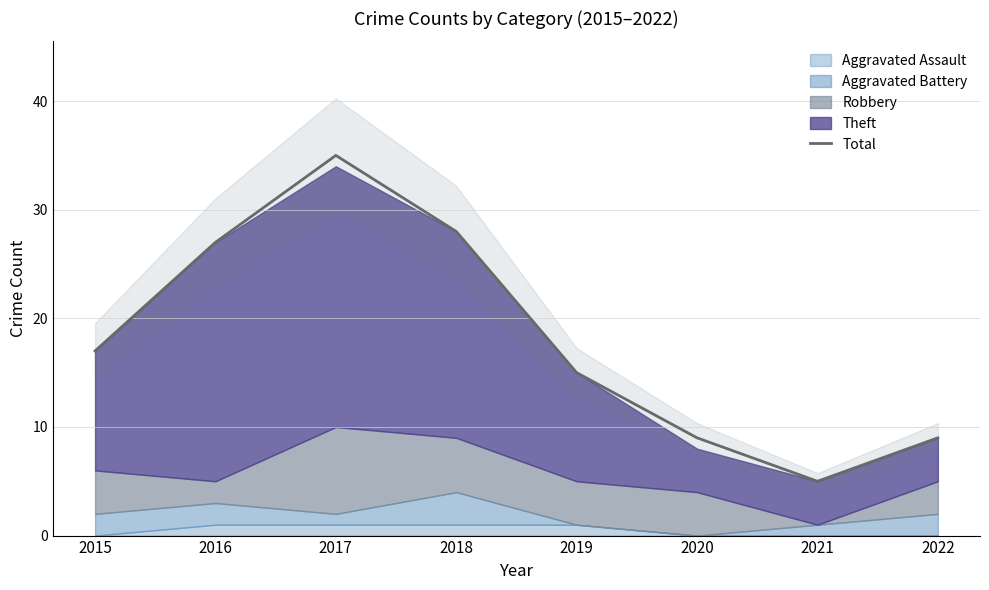

What is the value of the 1st point from the left?

17